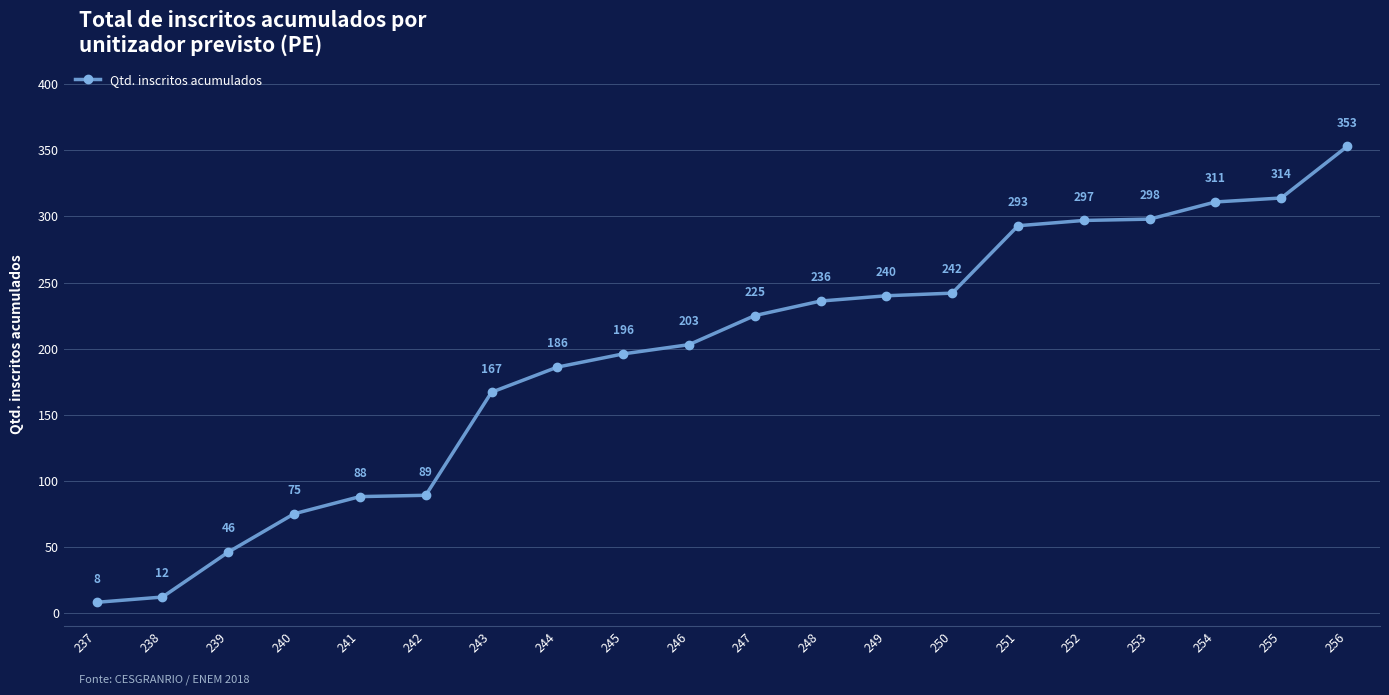

How many lines are shown in the chart?

1